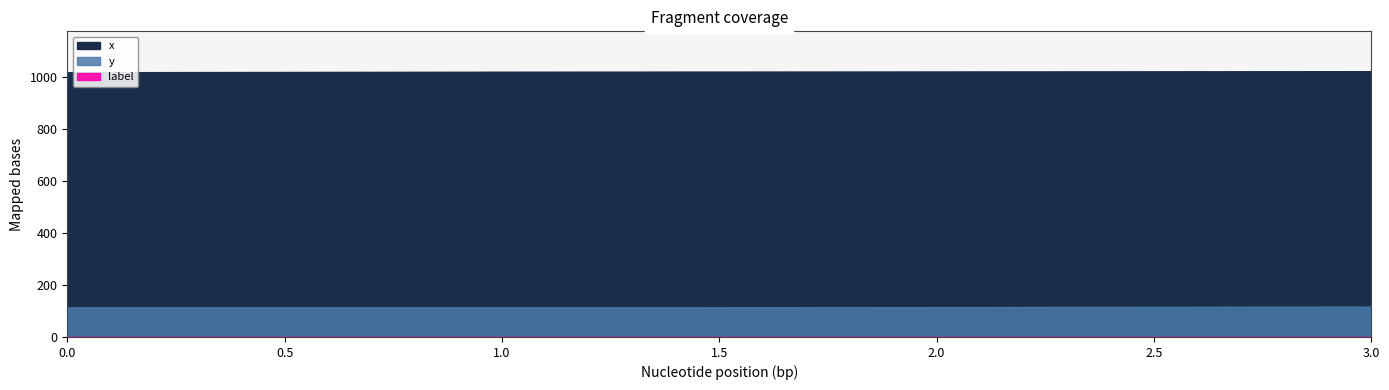

At which category is the sum across all series the highest?

3